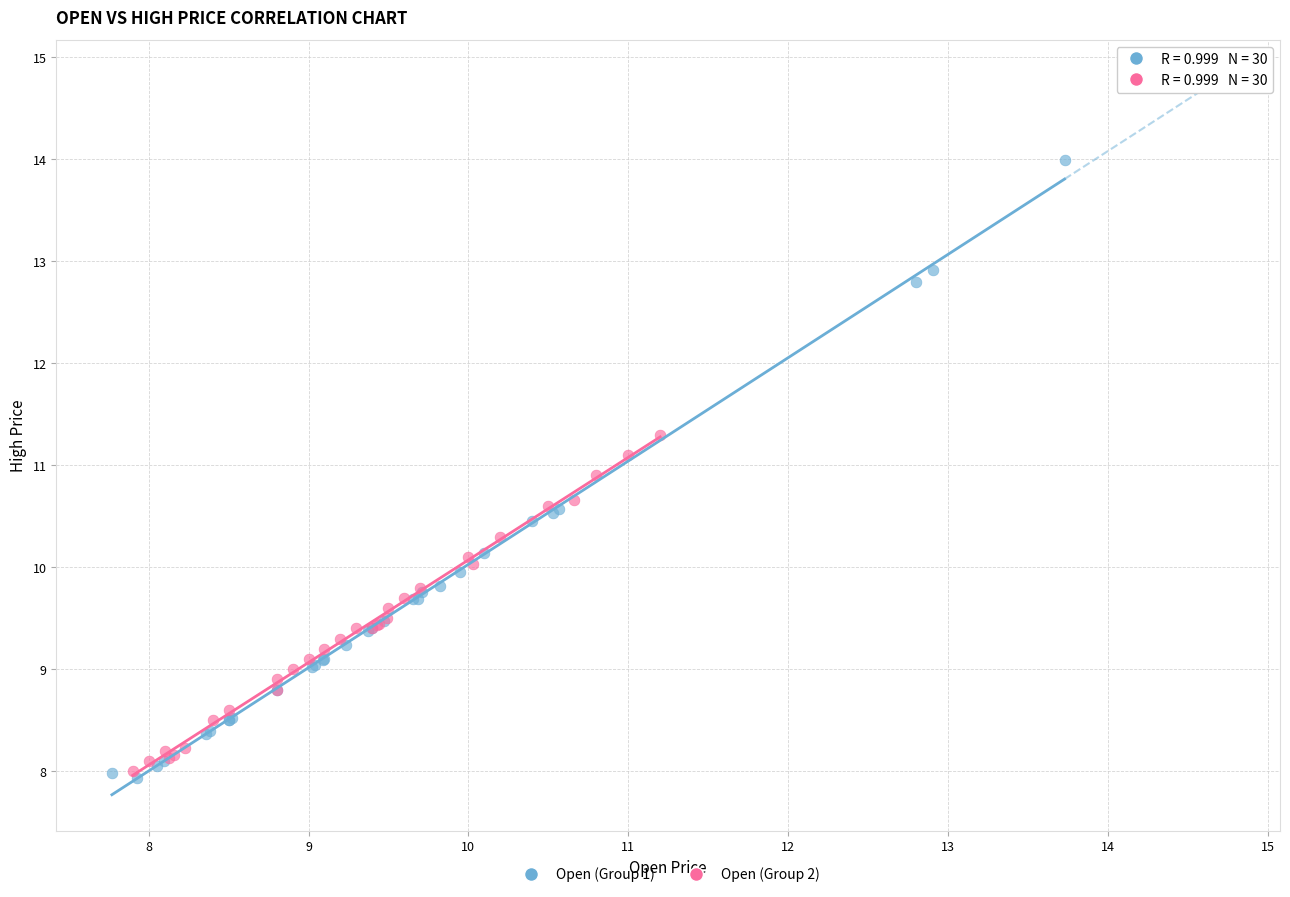

Which series reaches the maximum Y coordinate?

Open (Group 1)